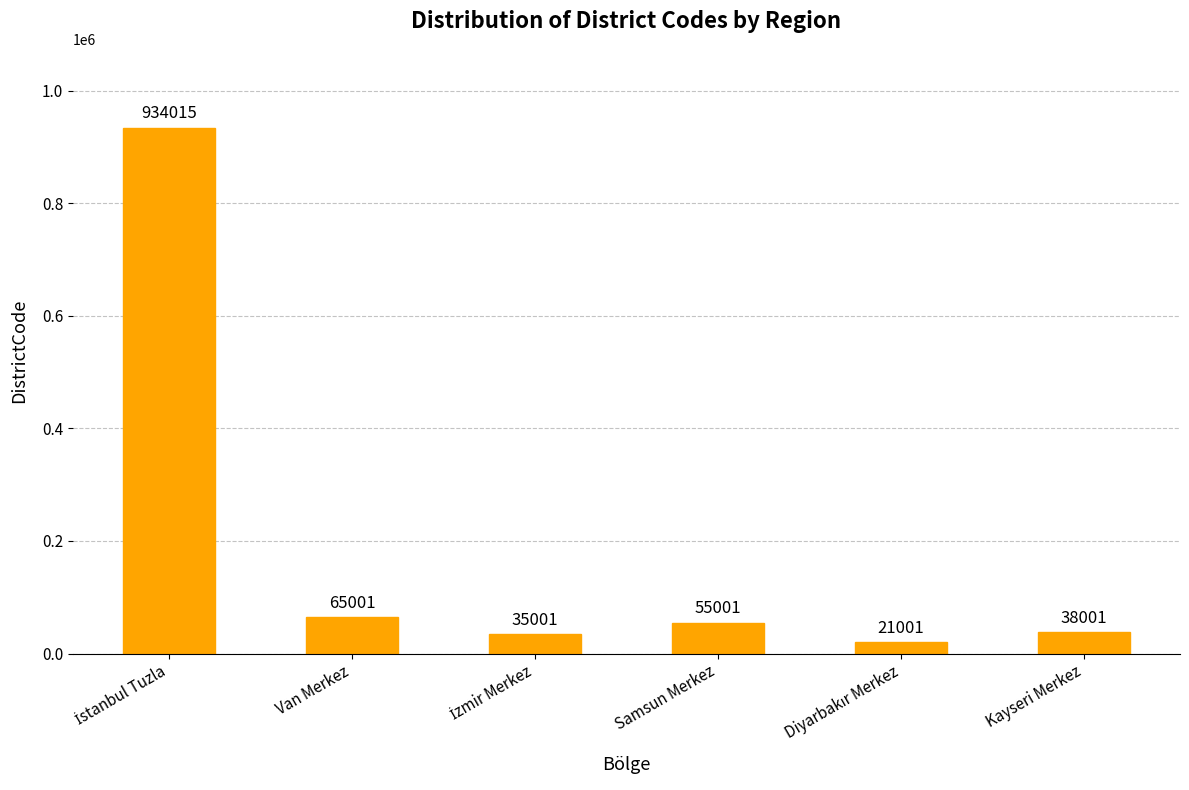

Approximately how many times larger is the value at Van Merkez compared to Kayseri Merkez?

1.7